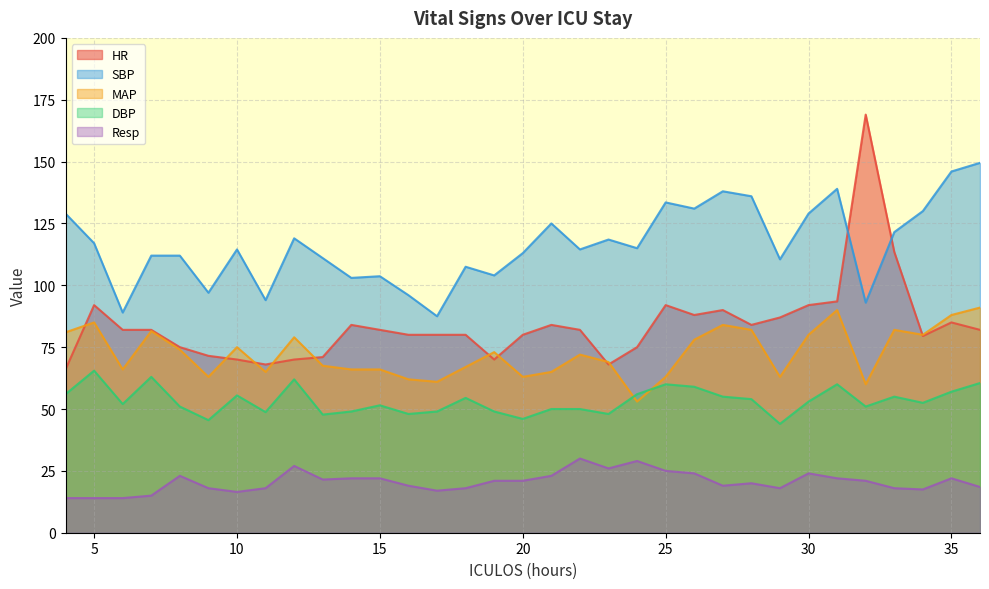

At 4, list the series in order from smallest to largest.

Resp, DBP, HR, MAP, SBP